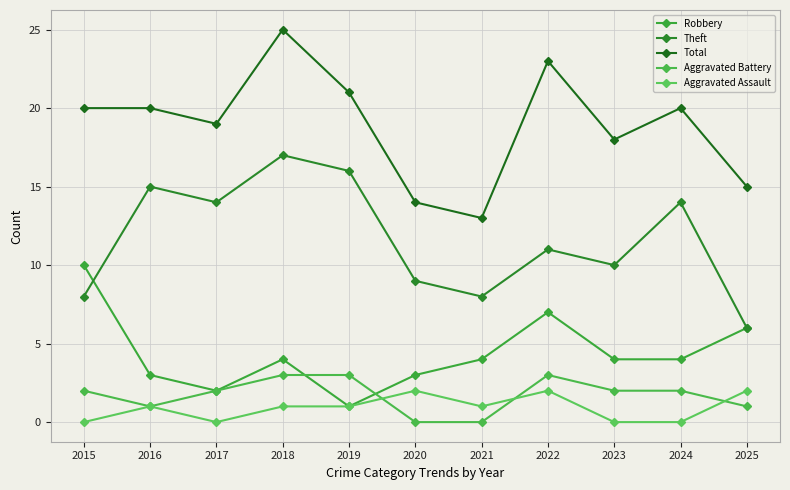

Reading left to right, extract all data points from this chart.

Robbery: 2015=10	2016=3	2017=2	2018=4	2019=1	2020=3	2021=4	2022=7	2023=4	2024=4	2025=6
Theft: 2015=8	2016=15	2017=14	2018=17	2019=16	2020=9	2021=8	2022=11	2023=10	2024=14	2025=6
Total: 2015=20	2016=20	2017=19	2018=25	2019=21	2020=14	2021=13	2022=23	2023=18	2024=20	2025=15
Aggravated Battery: 2015=2	2016=1	2017=2	2018=3	2019=3	2020=0	2021=0	2022=3	2023=2	2024=2	2025=1
Aggravated Assault: 2015=0	2016=1	2017=0	2018=1	2019=1	2020=2	2021=1	2022=2	2023=0	2024=0	2025=2